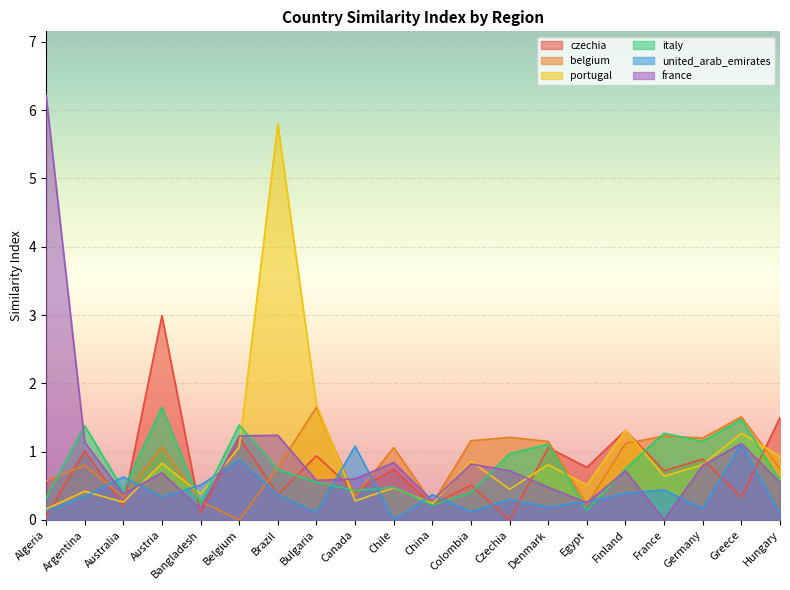

What is the total value across all series at Egypt?

2.2